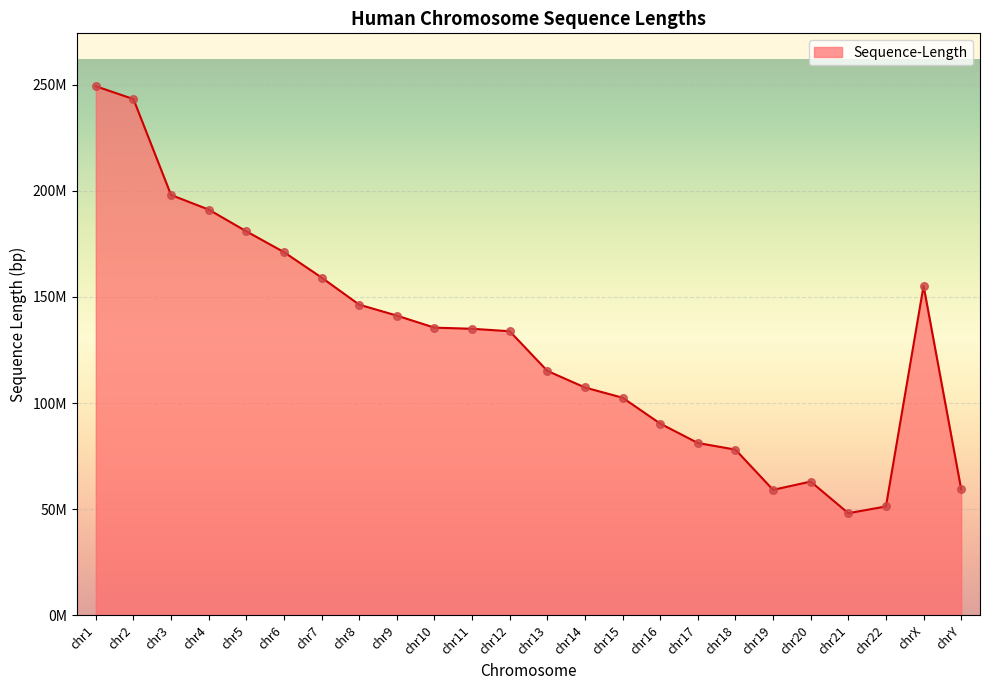

What is the change in value from chr12 to chr22?

-82547329